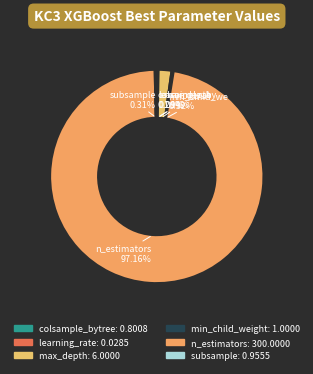

Which slice is the smallest?

learning_rate